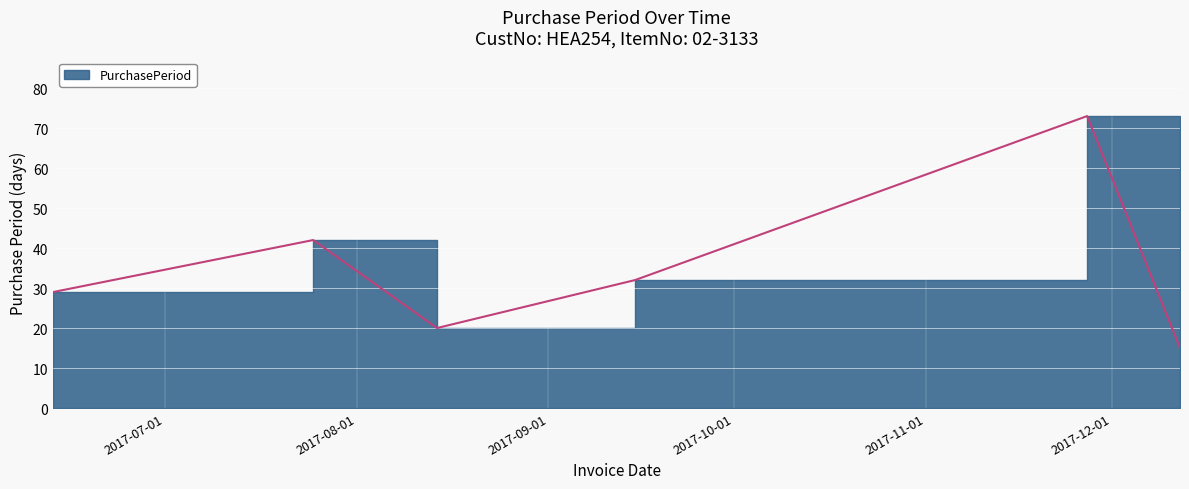

Reading right to left, what are all the values shown in this chart?

2017-12-12=15	2017-11-27=73	2017-09-15=32	2017-08-14=20	2017-07-25=42	2017-06-13=29